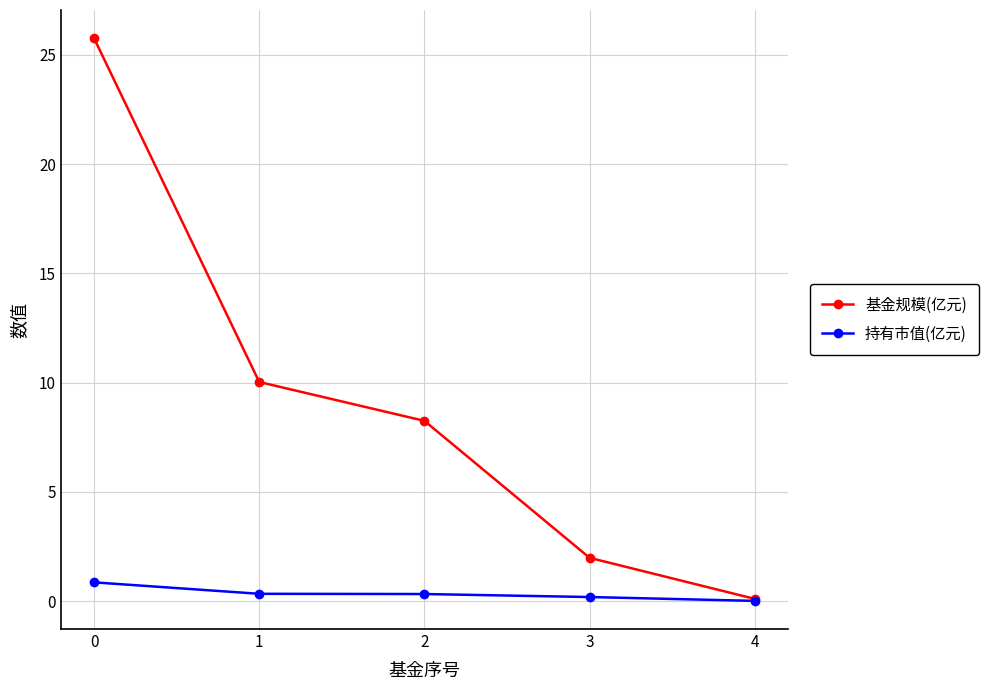

What is the value of the 持有市值(亿元) point at the 4th from the left?

0.2